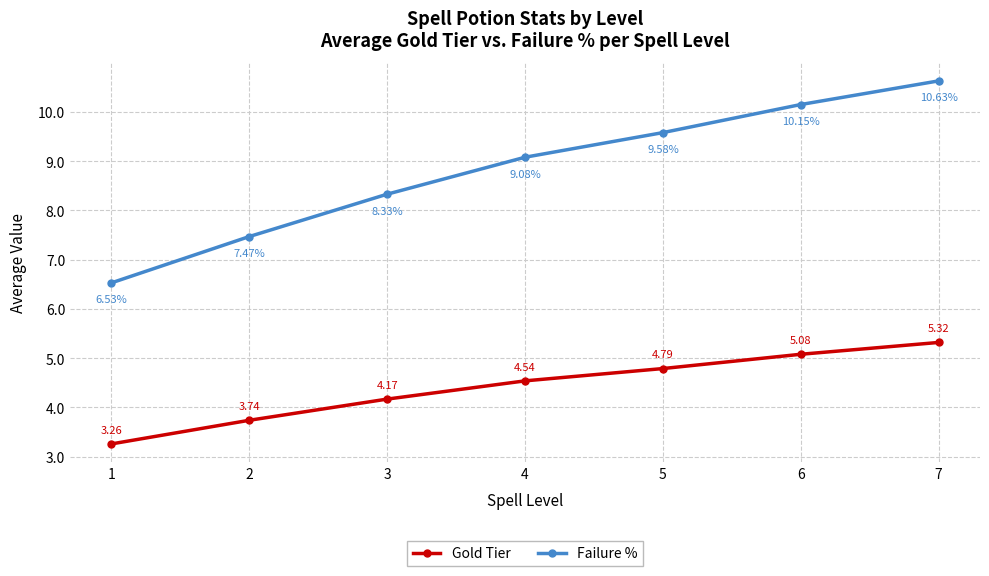

Is it true that Gold Tier equals 5.3 at 7?

True